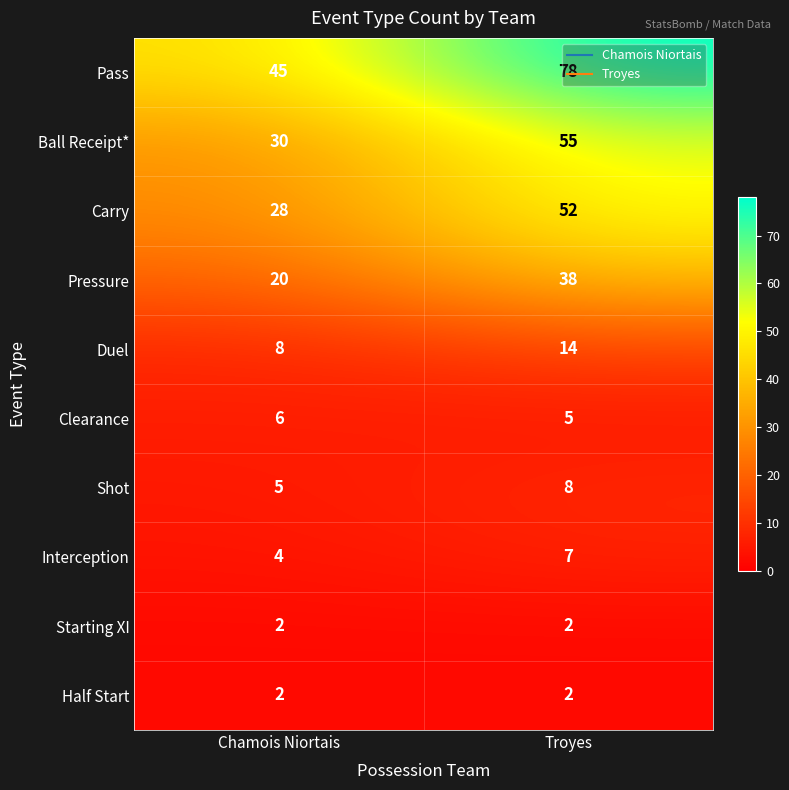

List the labels in order of Duel value, largest first.

Troyes, Chamois Niortais